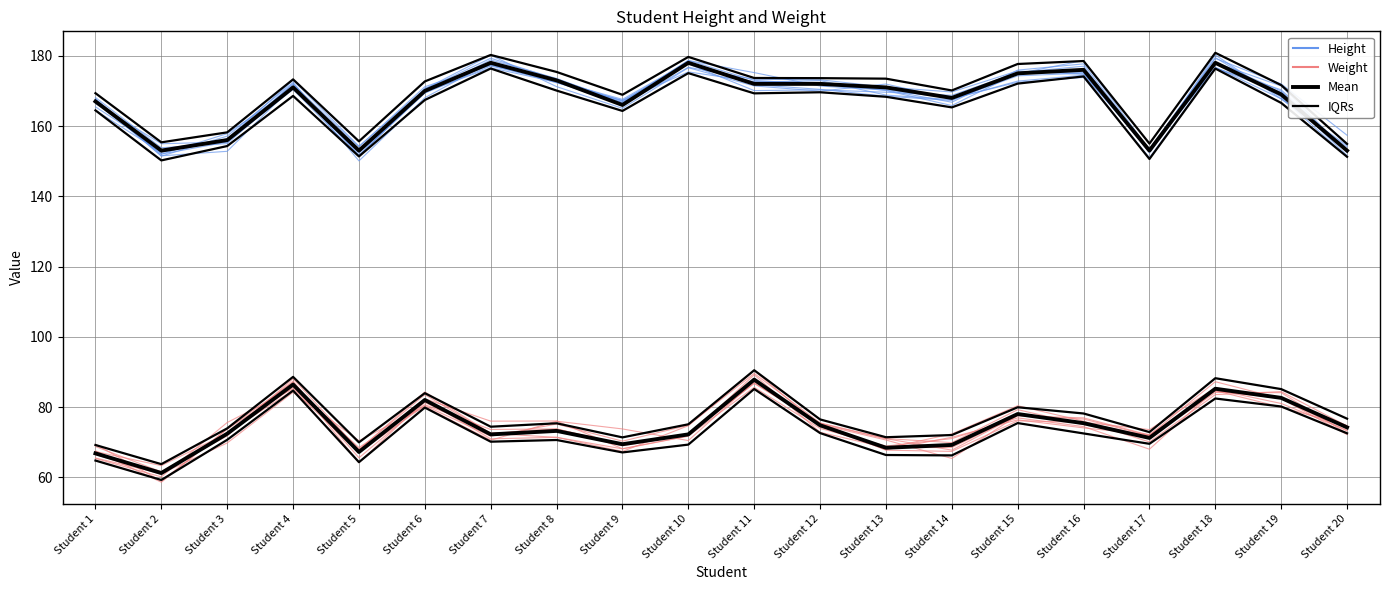

Between Student 3 and Student 11, which series saw the biggest shift?

Height members